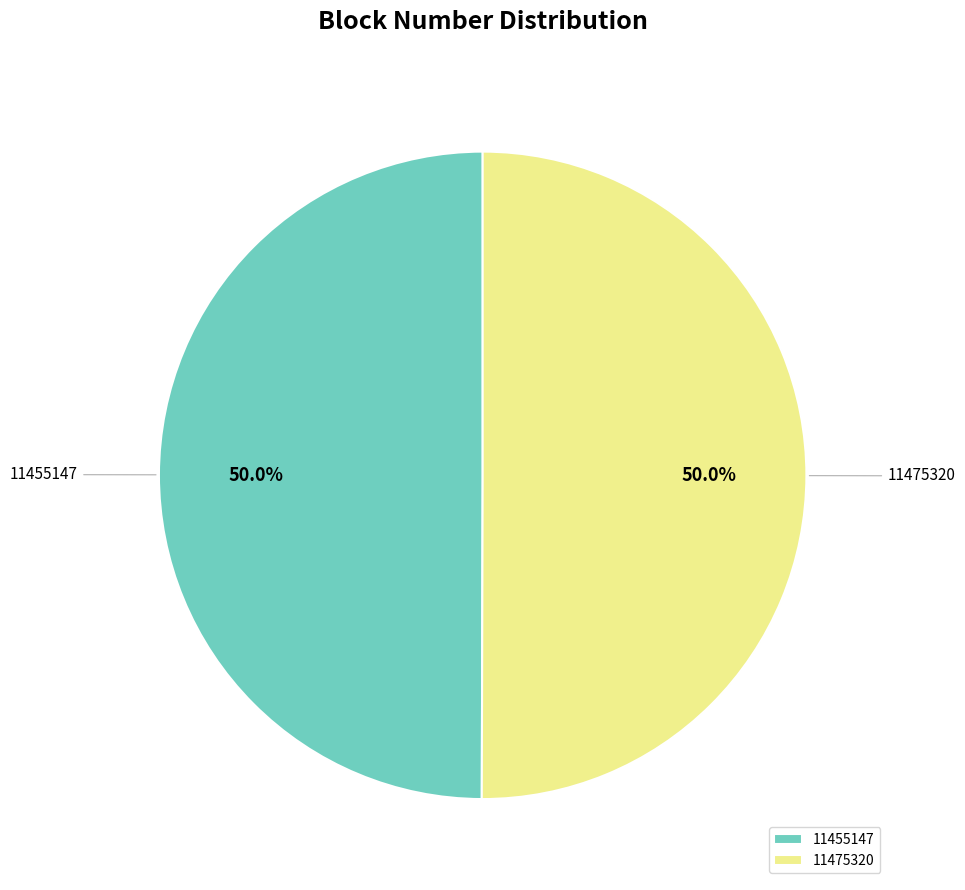

How many slices are in this pie chart?

2